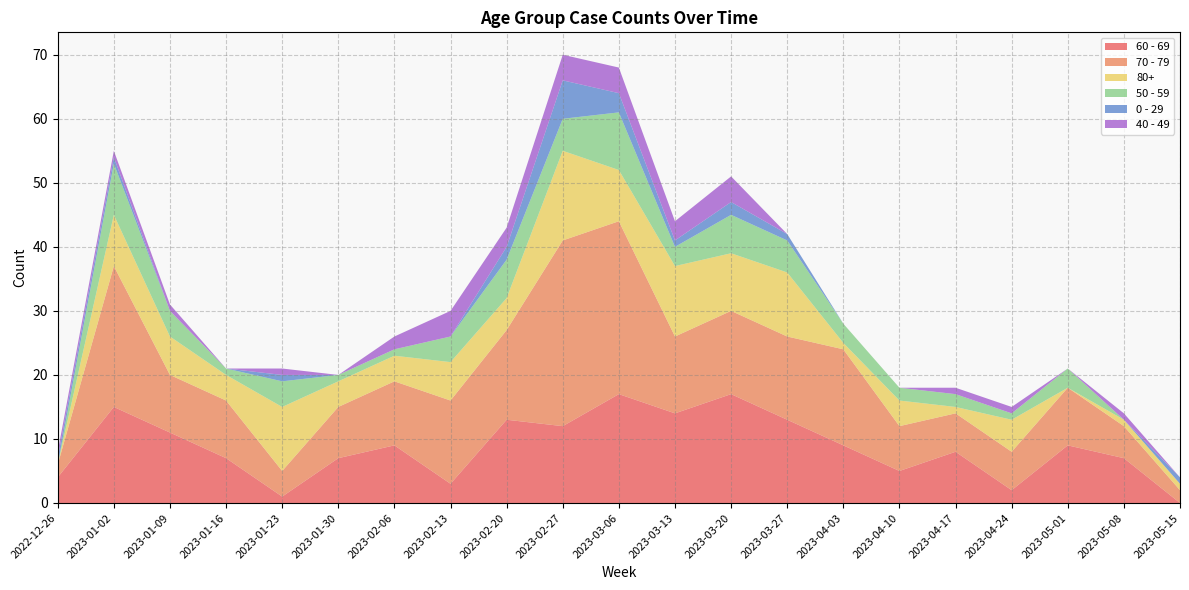

Reading left to right, extract all data points from this chart.

60 - 69: 4	15	11	7	1	7	9	3	13	12	17	14	17	13	9	5	8	2	9	7	0
70 - 79: 2	22	9	9	4	8	10	13	14	29	27	12	13	13	15	7	6	6	9	5	2
80+: 0	8	6	4	10	4	4	6	5	14	8	11	9	10	1	4	1	5	0	1	1
50 - 59: 0	8	4	1	4	1	1	4	6	5	9	3	6	5	3	2	2	1	3	0	0
0 - 29: 1	1	0	0	1	0	0	0	2	6	3	1	2	1	0	0	0	0	0	0	1
40 - 49: 1	1	1	0	1	0	2	4	3	4	4	3	4	0	0	0	1	1	0	1	0